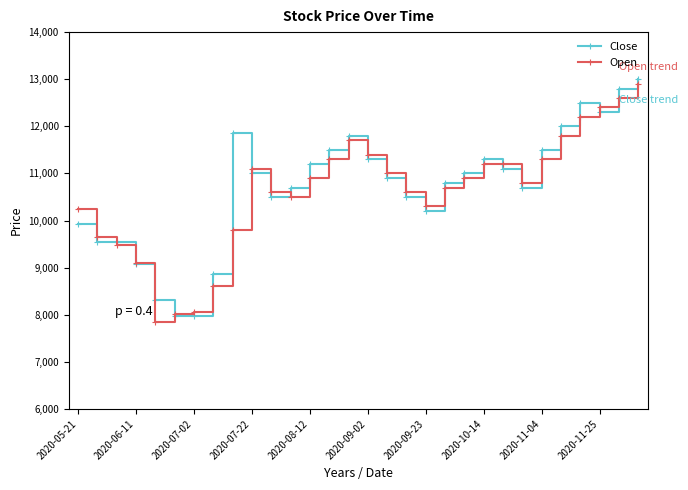

True or false: Open has more than 0 interior local peaks.

True